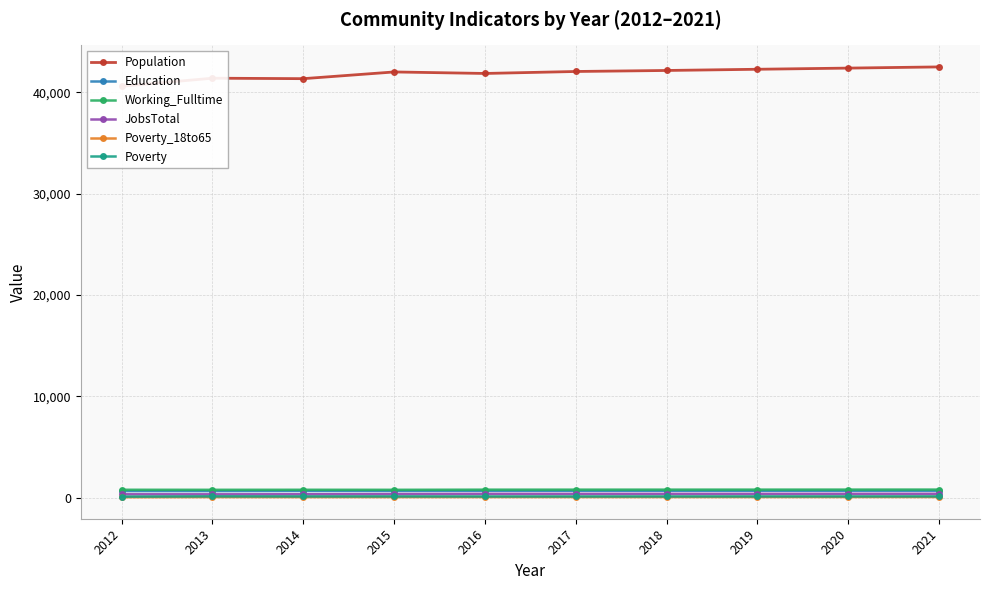

What is the spread (max minus min) of values at 2012?

40526